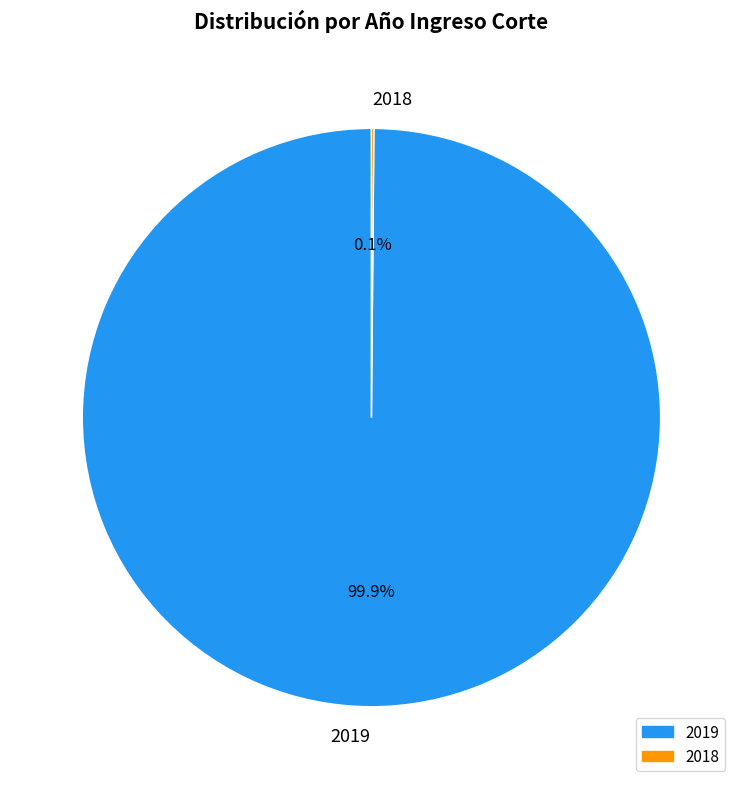

Is there a majority slice in this chart?

Yes